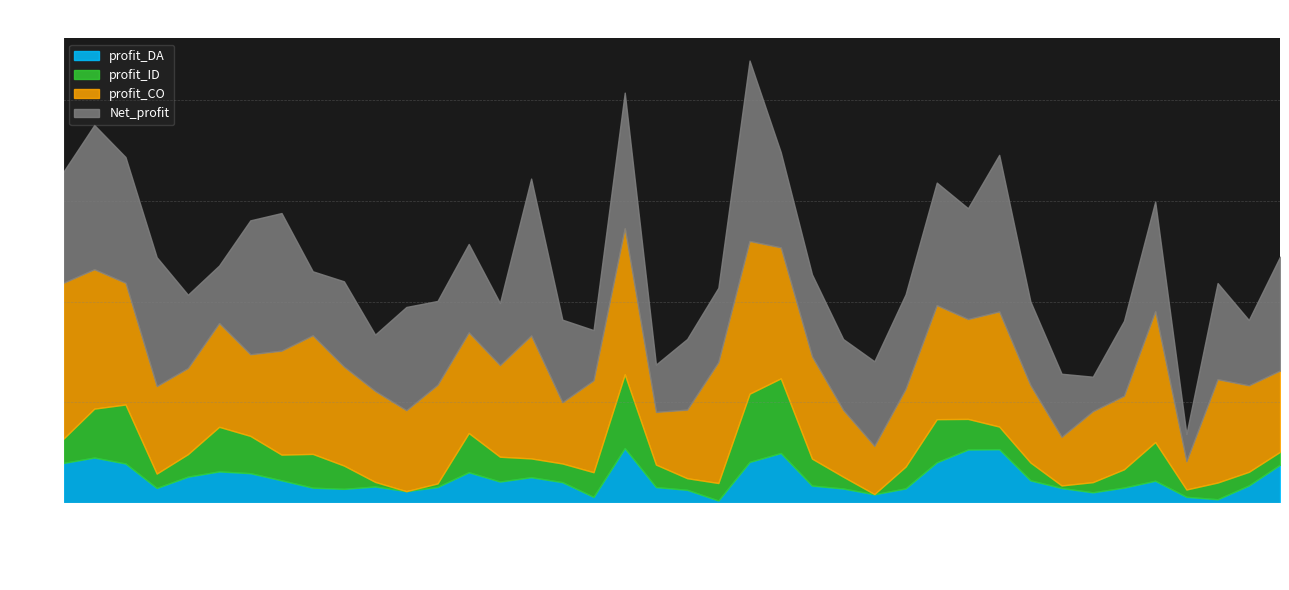

Reading right to left, extract all data points from this chart.

profit_DA: 2023-12-10=76.3	2023-12-09=35.1	2023-12-08=7.8	2023-12-07=12.6	2023-12-06=44.5	2023-12-05=30.9	2023-12-04=21.5	2023-12-03=30.1	2023-12-02=45.3	2023-12-01=107.1	2023-11-30=106.5	2023-11-29=81.1	2023-11-28=29.3	2023-11-27=17.6	2023-11-26=29.1	2023-11-25=34.9	2023-11-24=99.5	2023-11-23=81.8	2023-11-22=5.2	2023-11-21=26.4	2023-11-20=31.9	2023-11-19=109.1	2023-11-18=12.4	2023-11-17=41.7	2023-11-16=51.5	2023-11-15=42.9	2023-11-14=61.4	2023-11-13=32.2	2023-11-12=23.8	2023-11-11=33.1	2023-11-10=28.4	2023-11-09=30.7	2023-11-08=45.4	2023-11-07=59.5	2023-11-06=63.0	2023-11-05=52.6	2023-11-04=30.1	2023-11-03=78.7	2023-11-02=90.5	2023-11-01=79.7
profit_ID: 2023-12-10=25.6	2023-12-09=27.0	2023-12-08=33.2	2023-12-07=14.5	2023-12-06=76.7	2023-12-05=36.3	2023-12-04=20.2	2023-12-03=5.1	2023-12-02=35.4	2023-12-01=44.9	2023-11-30=60.7	2023-11-29=85.5	2023-11-28=43.2	2023-11-27=0.4	2023-11-26=23.4	2023-11-25=53.5	2023-11-24=148.1	2023-11-23=135.4	2023-11-22=34.7	2023-11-21=23.1	2023-11-20=44.6	2023-11-19=146.5	2023-11-18=49.0	2023-11-17=37.1	2023-11-16=37.3	2023-11-15=49.2	2023-11-14=77.8	2023-11-13=7.0	2023-11-12=0.0	2023-11-11=9.1	2023-11-10=46.2	2023-11-09=67.0	2023-11-08=51.0	2023-11-07=74.0	2023-11-06=88.5	2023-11-05=44.6	2023-11-04=28.6	2023-11-03=117.0	2023-11-02=97.0	2023-11-01=47.6
profit_CO: 2023-12-10=161.2	2023-12-09=171.6	2023-12-08=205.0	2023-12-07=55.8	2023-12-06=259.4	2023-12-05=145.9	2023-12-04=140.8	2023-12-03=96.4	2023-12-02=153.5	2023-12-01=228.3	2023-11-30=198.2	2023-11-29=226.3	2023-11-28=154.2	2023-11-27=95.6	2023-11-26=132.5	2023-11-25=202.9	2023-11-24=259.9	2023-11-23=303.0	2023-11-22=240.0	2023-11-21=136.0	2023-11-20=104.5	2023-11-19=289.8	2023-11-18=182.3	2023-11-17=121.4	2023-11-16=243.9	2023-11-15=181.7	2023-11-14=199.6	2023-11-13=195.7	2023-11-12=160.5	2023-11-11=180.4	2023-11-10=196.4	2023-11-09=235.3	2023-11-08=206.3	2023-11-07=162.0	2023-11-06=205.8	2023-11-05=170.8	2023-11-04=173.6	2023-11-03=241.4	2023-11-02=276.5	2023-11-01=309.8
Net_profit: 2023-12-10=225.9	2023-12-09=129.7	2023-12-08=190.9	2023-12-07=54.4	2023-12-06=217.9	2023-12-05=148.7	2023-12-04=68.5	2023-12-03=125.3	2023-12-02=166.2	2023-12-01=310.8	2023-11-30=219.9	2023-11-29=243.1	2023-11-28=187.6	2023-11-27=167.9	2023-11-26=140.7	2023-11-25=162.8	2023-11-24=188.9	2023-11-23=358.1	2023-11-22=147.4	2023-11-21=140.2	2023-11-20=94.0	2023-11-19=269.2	2023-11-18=99.7	2023-11-17=164.0	2023-11-16=311.4	2023-11-15=123.3	2023-11-14=175.6	2023-11-13=166.4	2023-11-12=205.0	2023-11-11=111.9	2023-11-10=169.2	2023-11-09=127.1	2023-11-08=273.1	2023-11-07=265.8	2023-11-06=114.2	2023-11-05=145.4	2023-11-04=255.9	2023-11-03=249.6	2023-11-02=286.2	2023-11-01=219.7